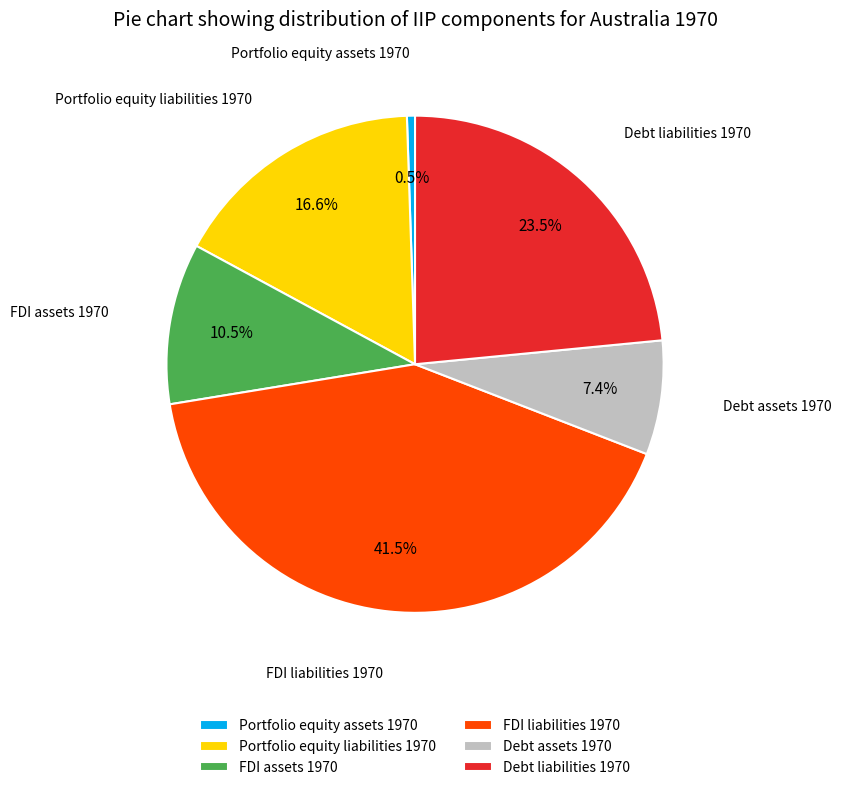

Is it true that Debt assets 1970 is 1% of the pie?

False